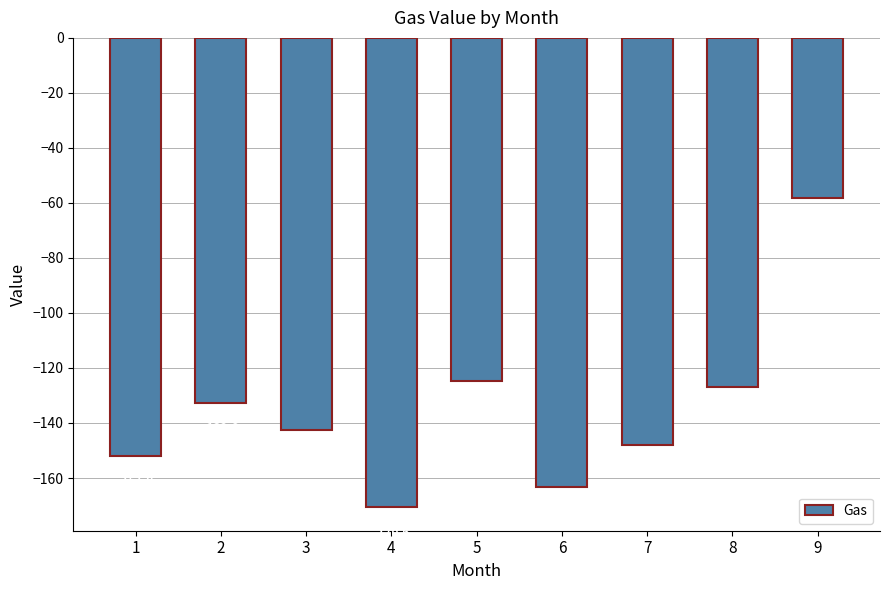

How many values are below -142?

5